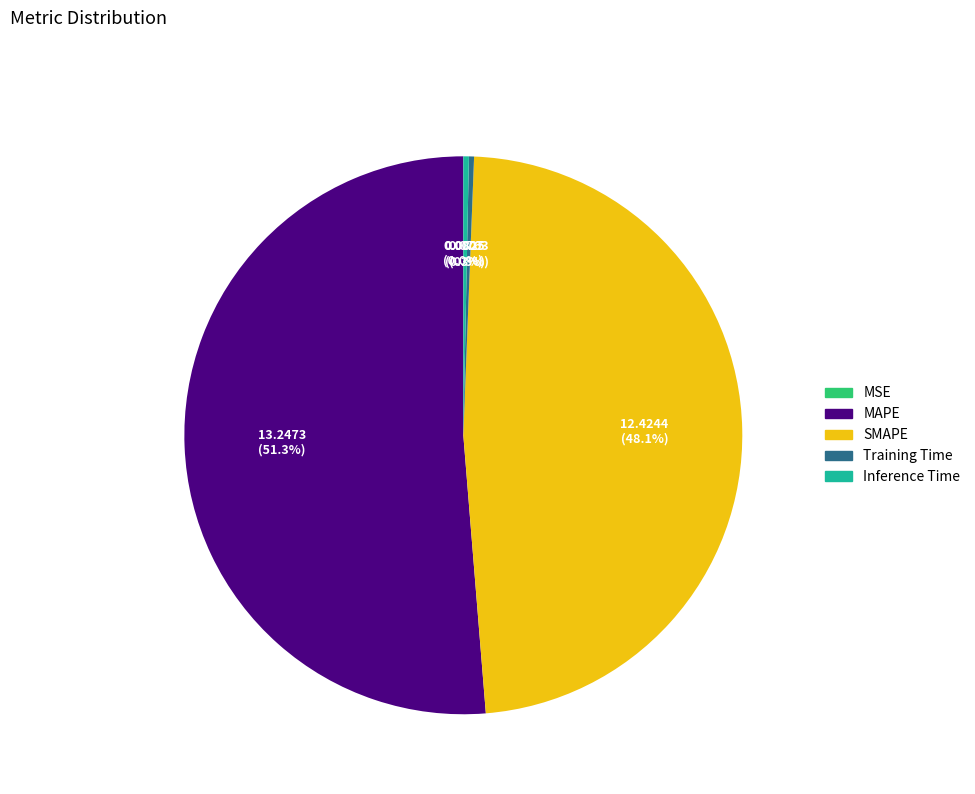

The Training Time slice represents 0% of the pie. True or false?

True